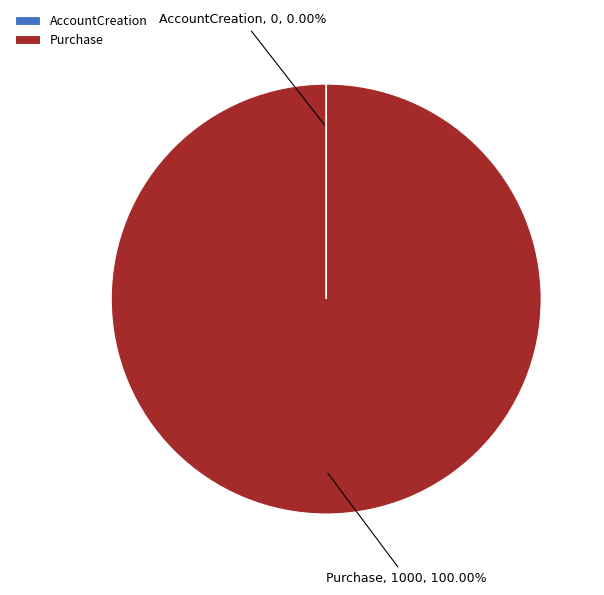

True or false: Purchase accounts for 100% of the total.

True